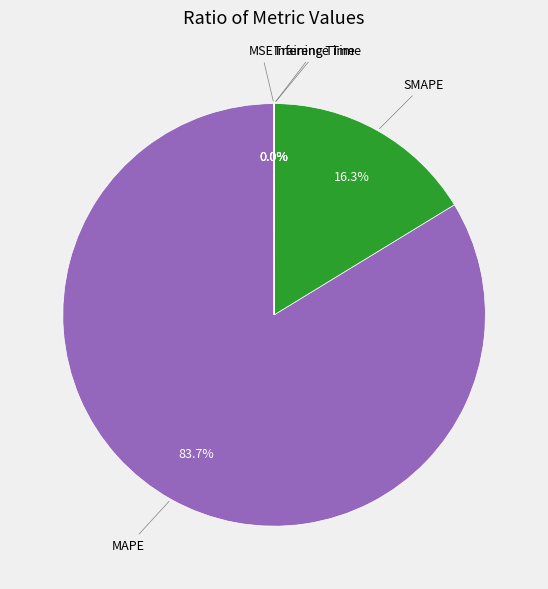

What percentage is NOT represented by SMAPE?

83.7%